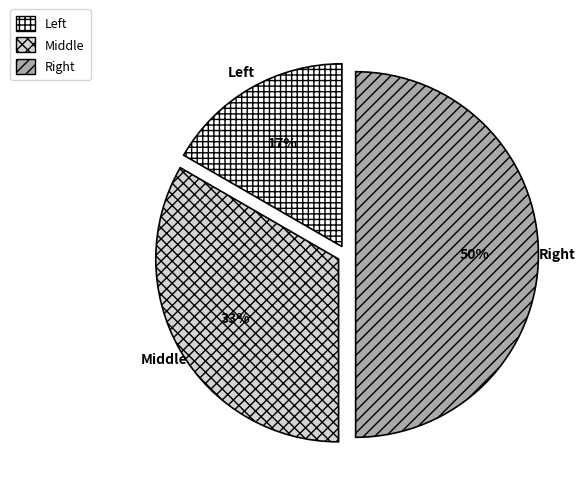

Which slice is the smallest?

Left